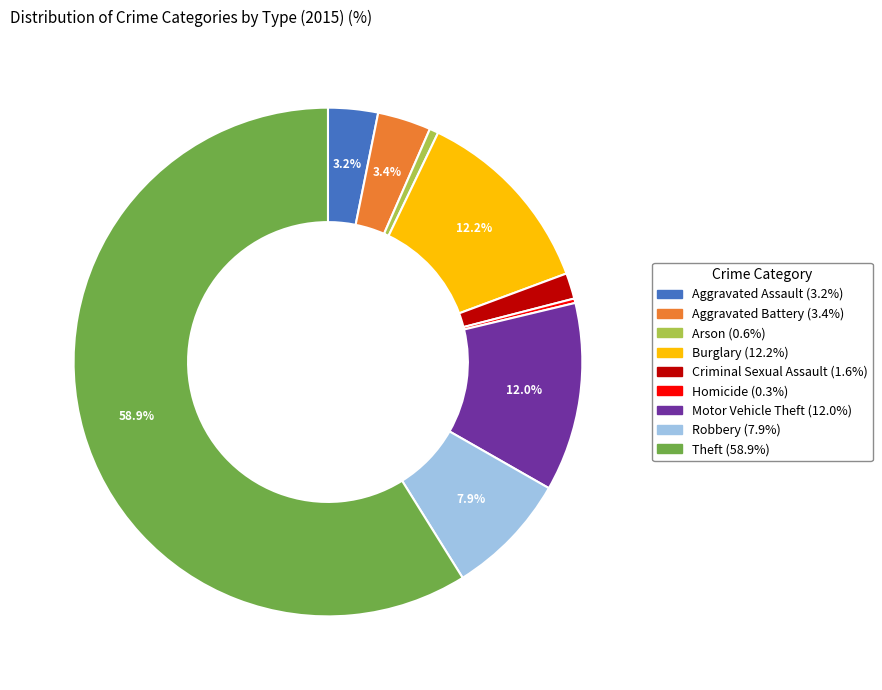

What percentage is the Robbery slice, to the nearest percent?

8%